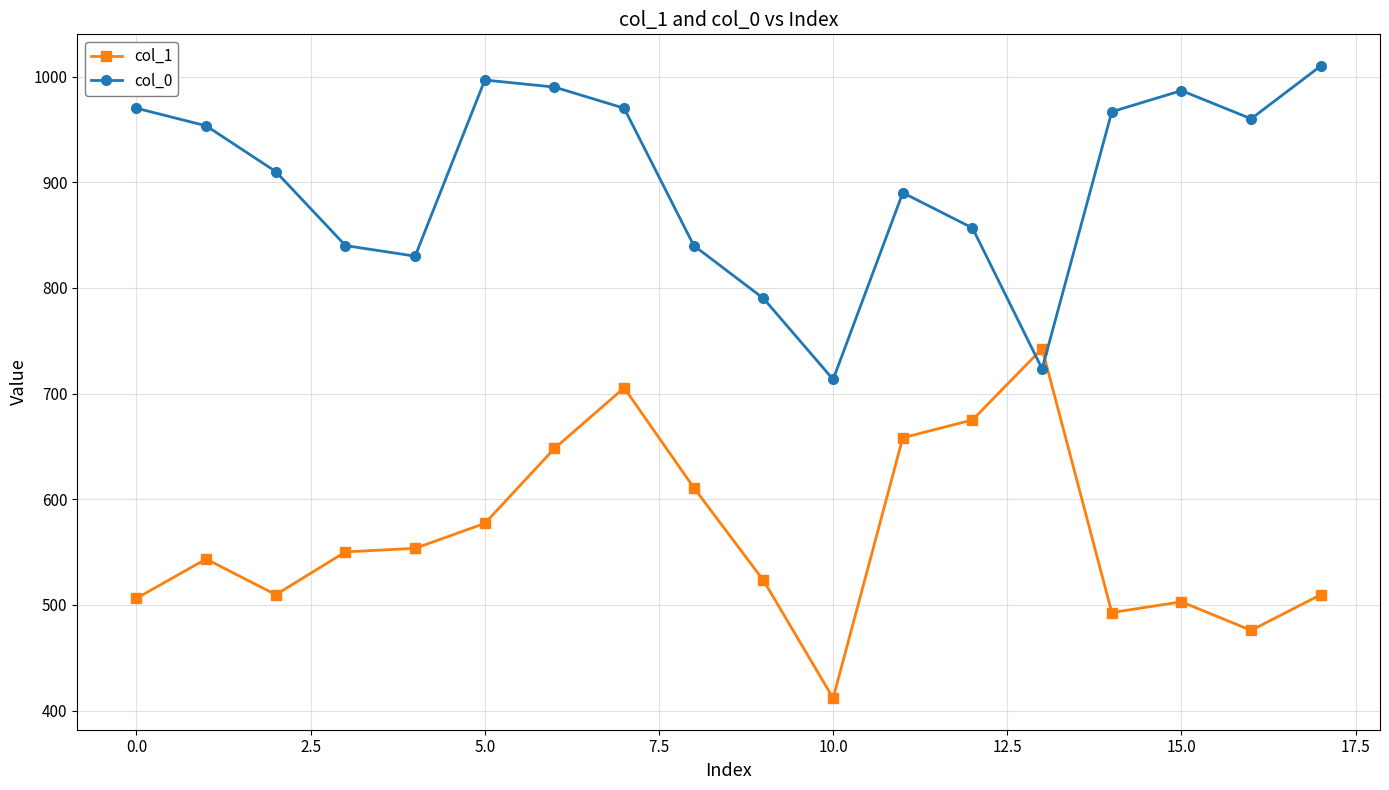

What is the sum of all col_1 values?

10195.9